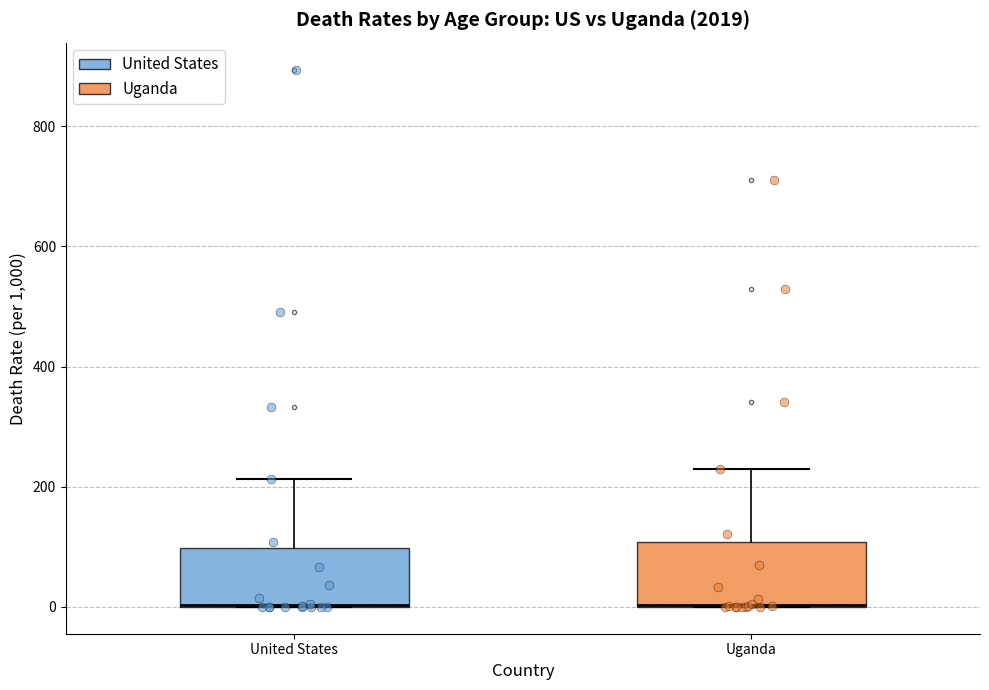

Reading left to right, transcribe this box plot: for each box, give where its median line is, the range the box spans, and where its two whiskers end, as read against the y-axis. The values are not printed on the chart, so give them approximately, as read against the axis.

United States: median 0 (drawn on the box's lower edge), box 0 to 100, whiskers 0 to 220
Uganda: median 0 (drawn on the box's lower edge), box 0 to 100, whiskers 0 to 220